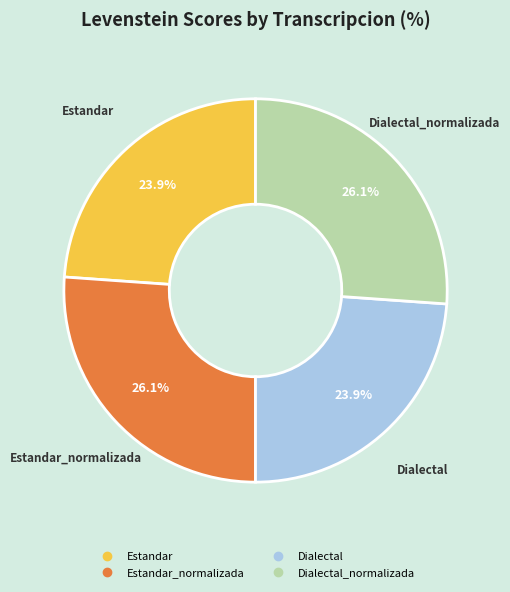

How many slices are in this pie chart?

4